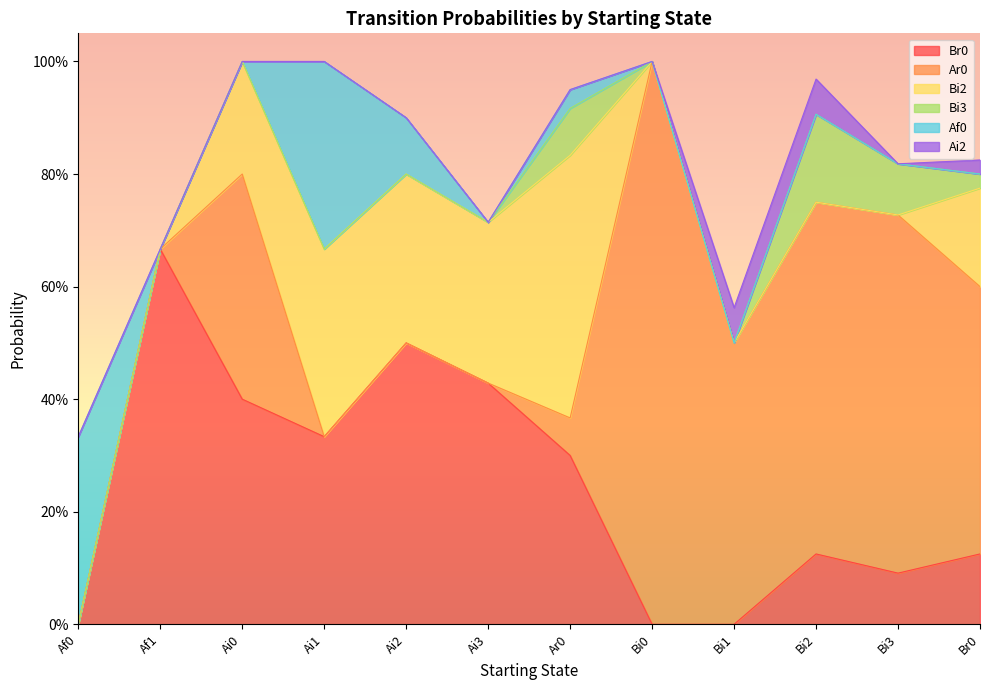

True or false: Ar0 has a value of 0.1 at Ar0.

False